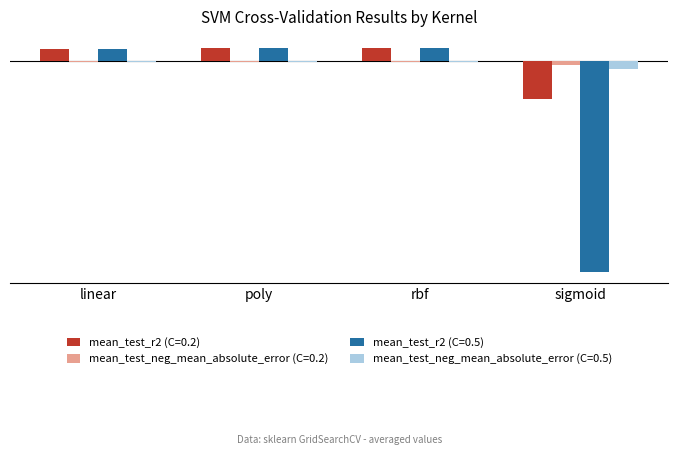

Reading left to right, extract all data points from this chart.

mean_test_r2 (C=0.2): 0.7	0.8	0.8	-2.4
mean_test_neg_mean_absolute_error (C=0.2): -0.1	-0.1	-0.1	-0.3
mean_test_r2 (C=0.5): 0.7	0.8	0.8	-13.1
mean_test_neg_mean_absolute_error (C=0.5): -0.1	-0.1	-0.1	-0.5